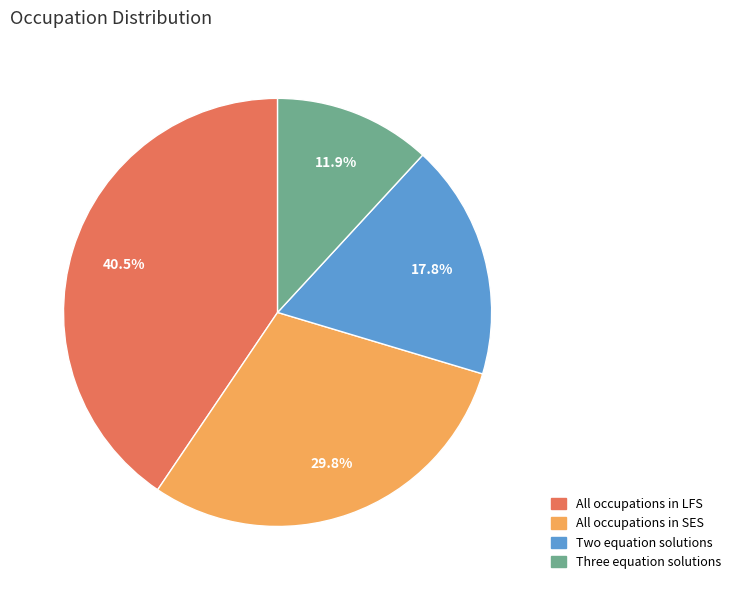

To the nearest percent, what is the combined percentage of All occupations in SES and Three equation solutions?

42%